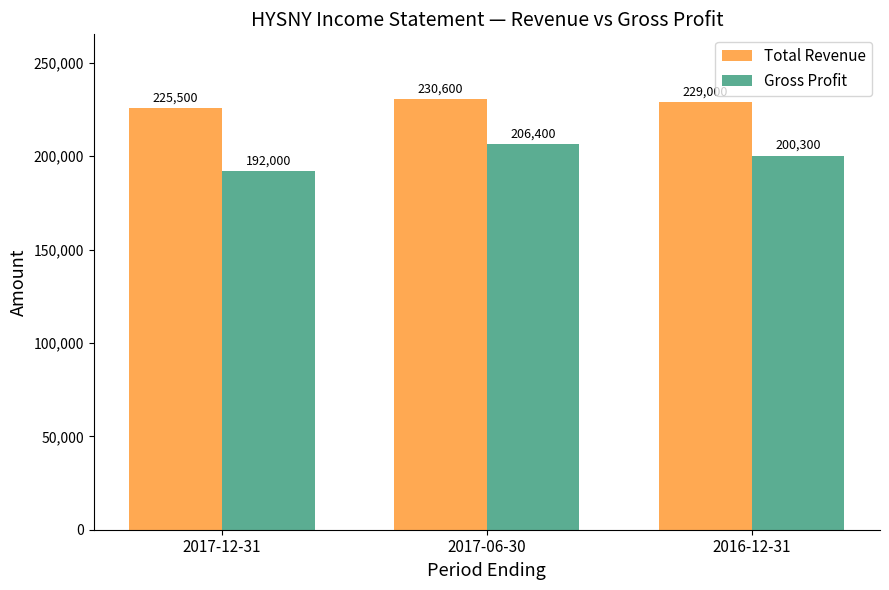

Reading left to right, extract all data points from this chart.

Total Revenue: 2017-12-31=225500	2017-06-30=230600	2016-12-31=229000
Gross Profit: 2017-12-31=192000	2017-06-30=206400	2016-12-31=200300